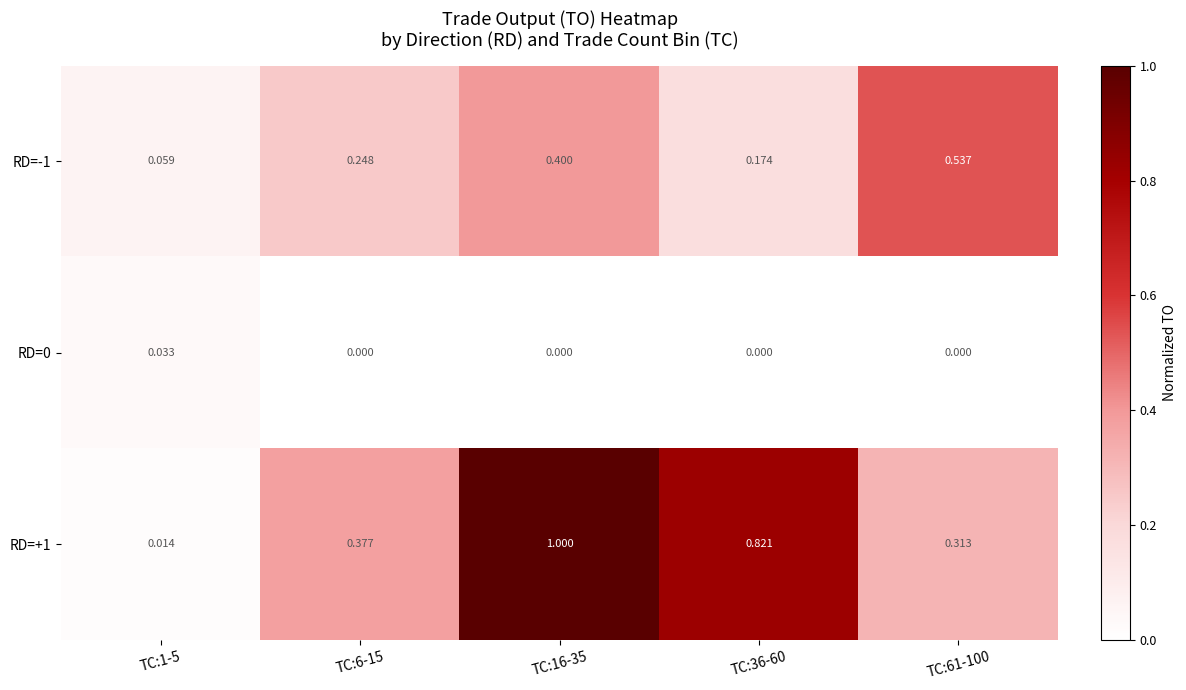

Is the value of RD=0 at TC:1-5 greater than the value of RD=+1 at TC:61-100?

No